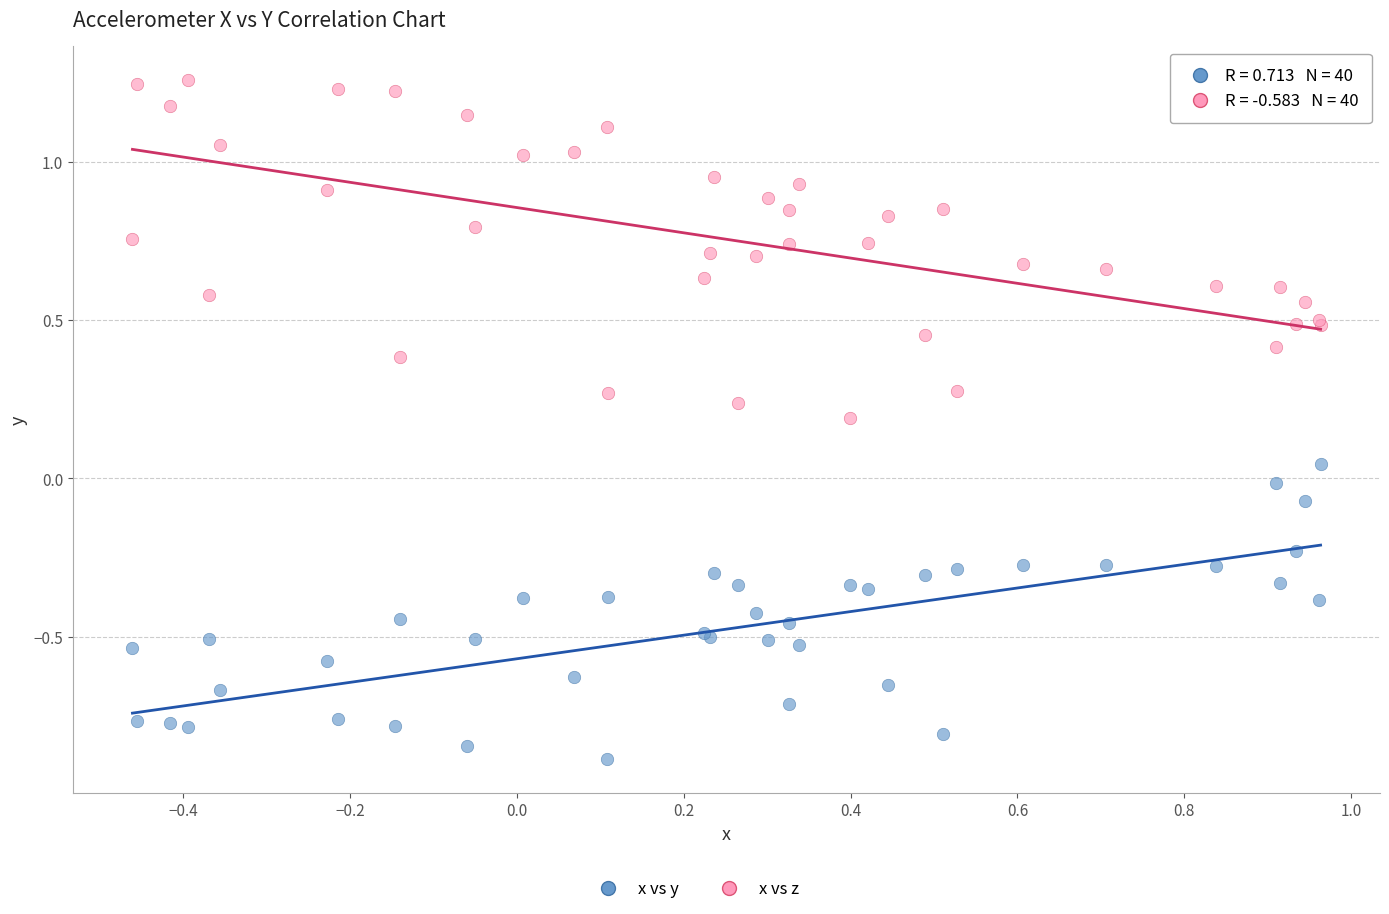

Which series has the widest spread of Y values?

x vs z